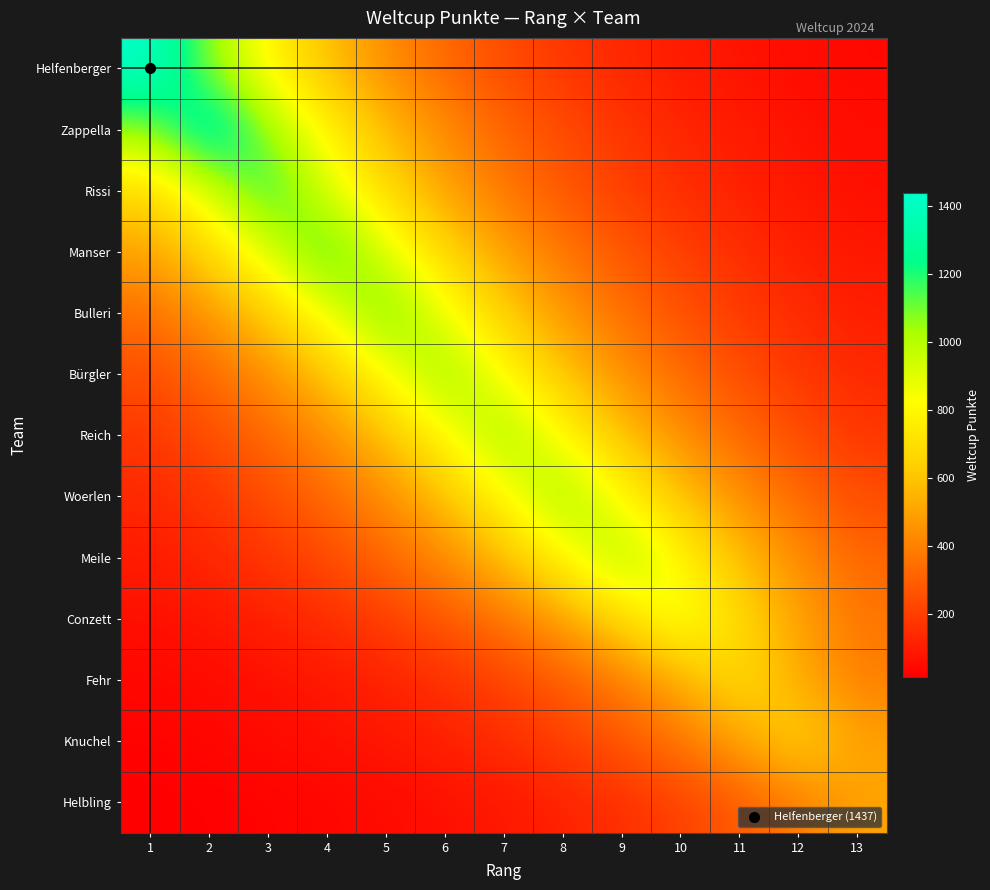

At which category is the sum across all series the highest?

5